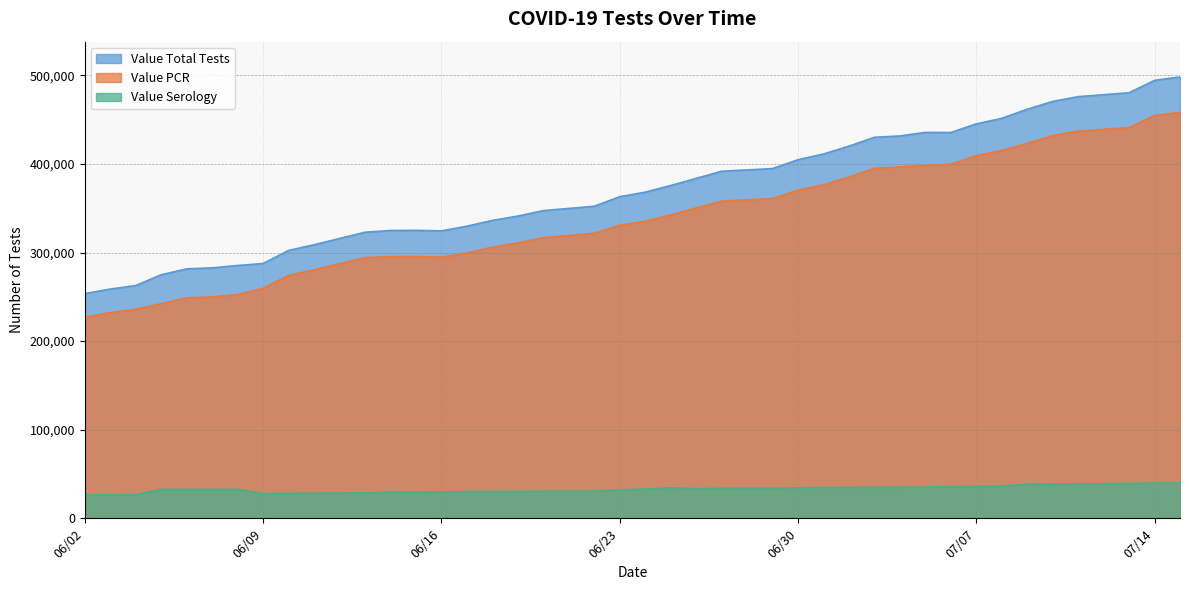

What is the spread (max minus min) of values at 07/09/2020?

423259